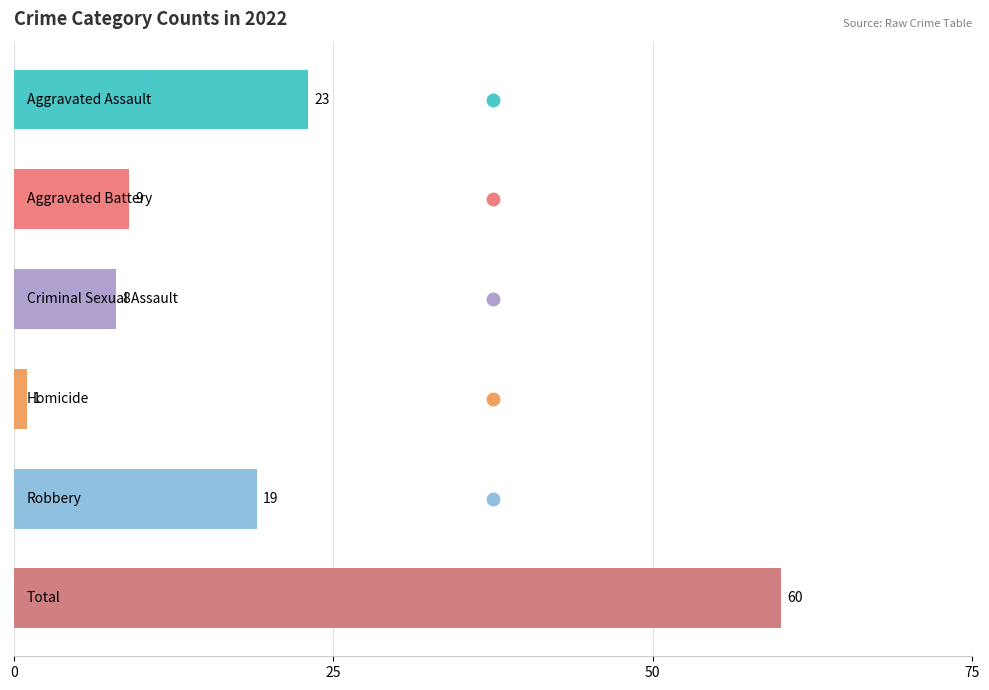

What is the maximum value shown in the chart?

60